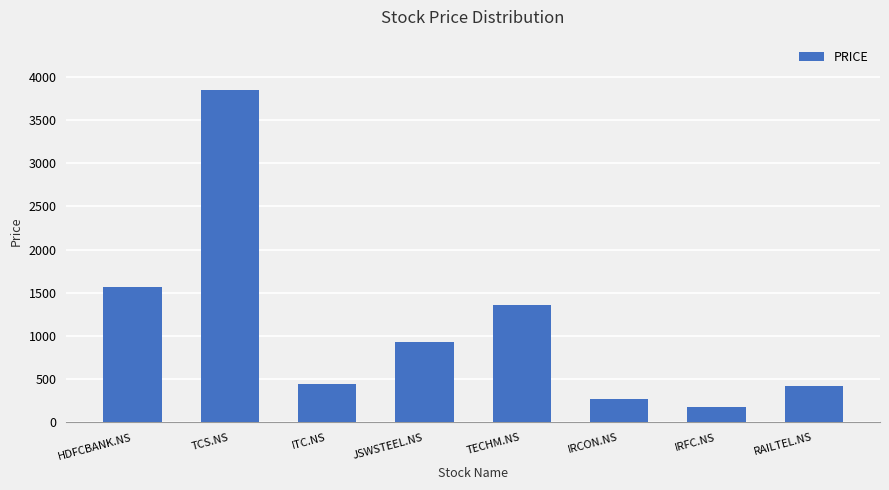

Which label corresponds to the largest value in the chart?

TCS.NS